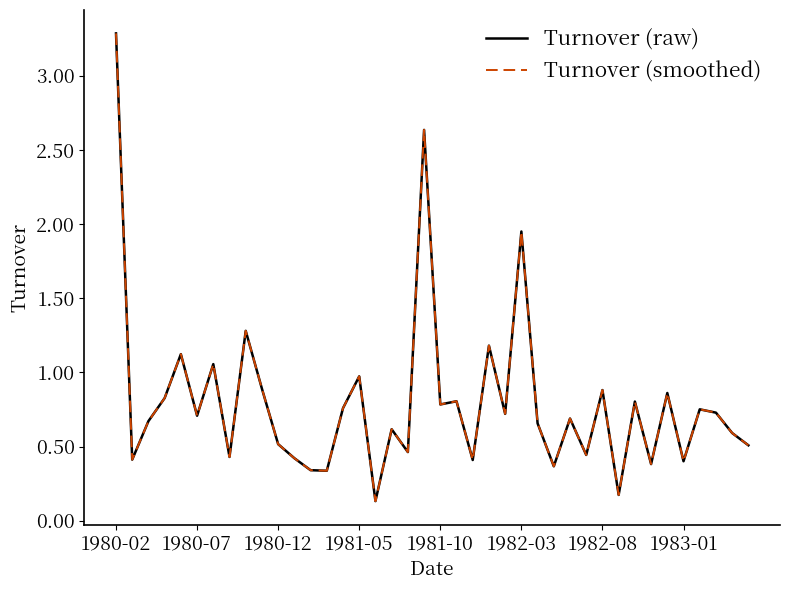

Is this an area chart (filled region under the line)?

No